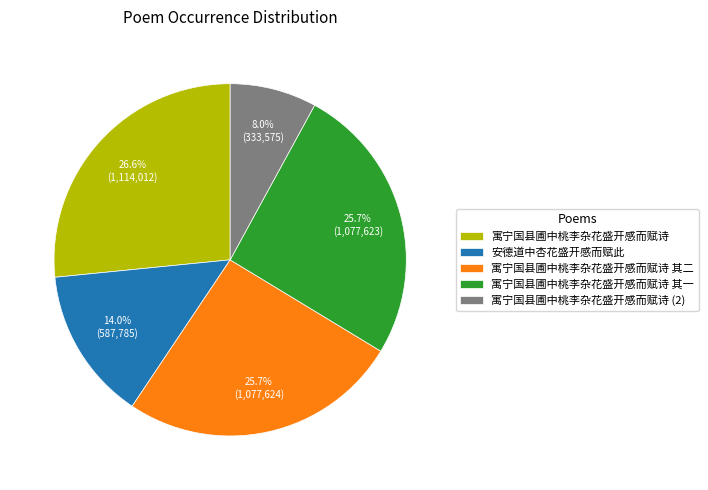

Between 寓宁国县圃中桃李杂花盛开感而赋诗 (2) and 安德道中杏花盛开感而赋此, which is larger?

安德道中杏花盛开感而赋此